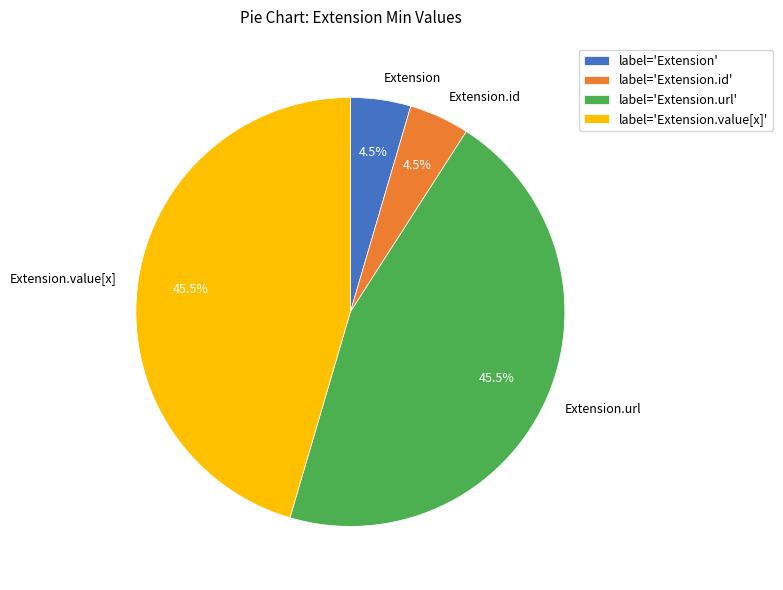

Does Extension represent more than half of the total?

No